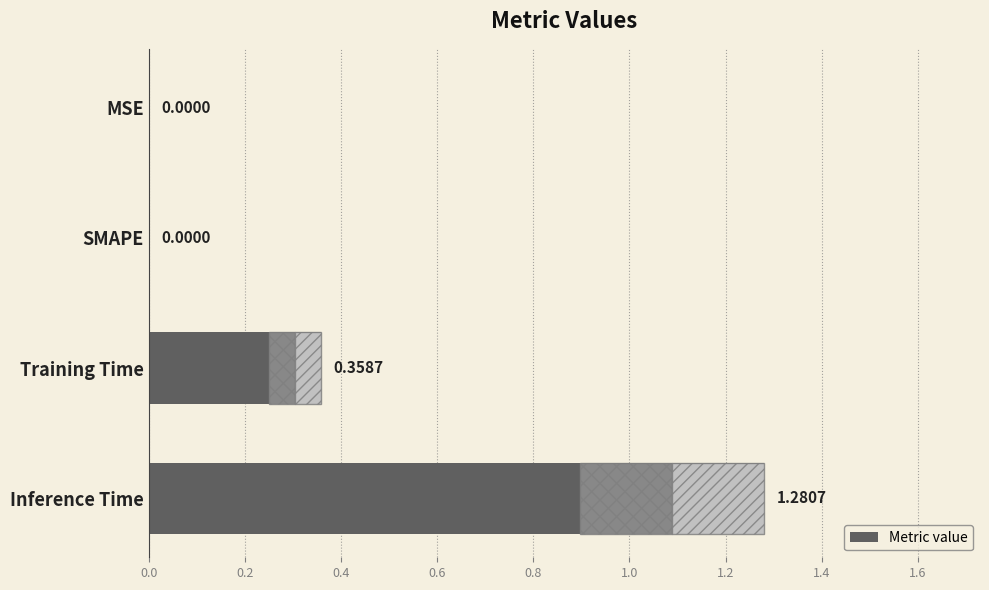

Are the bars grouped side by side (vs. stacked)?

No